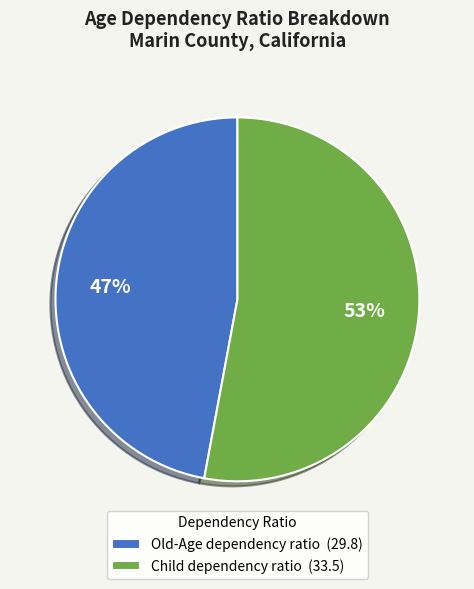

The Child dependency ratio slice represents 66% of the pie. True or false?

False